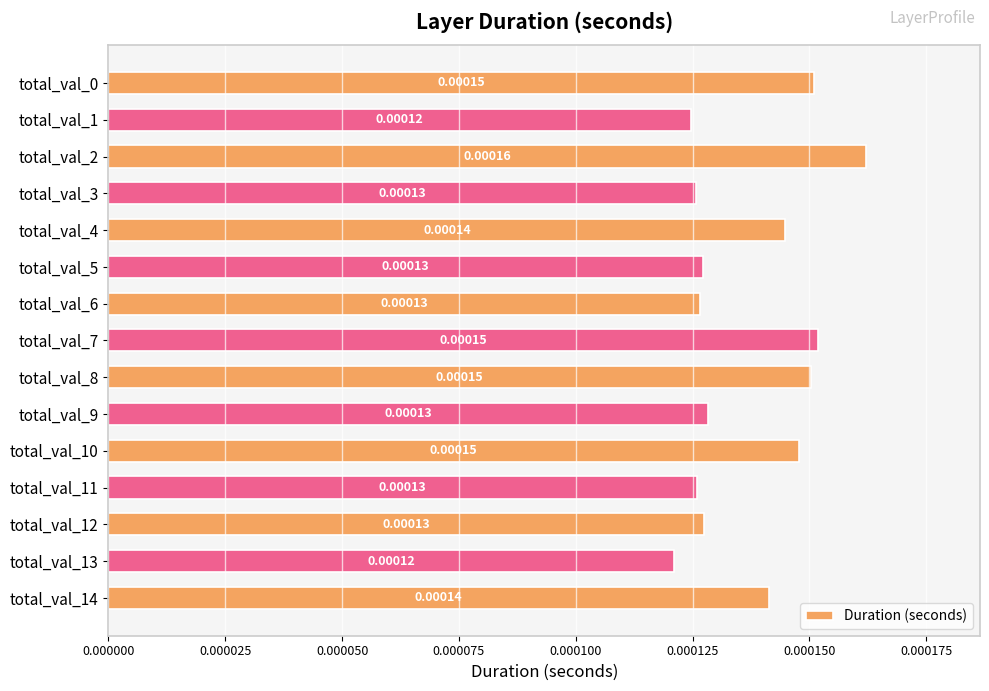

Between total_val_4 and total_val_6, which is larger?

total_val_4